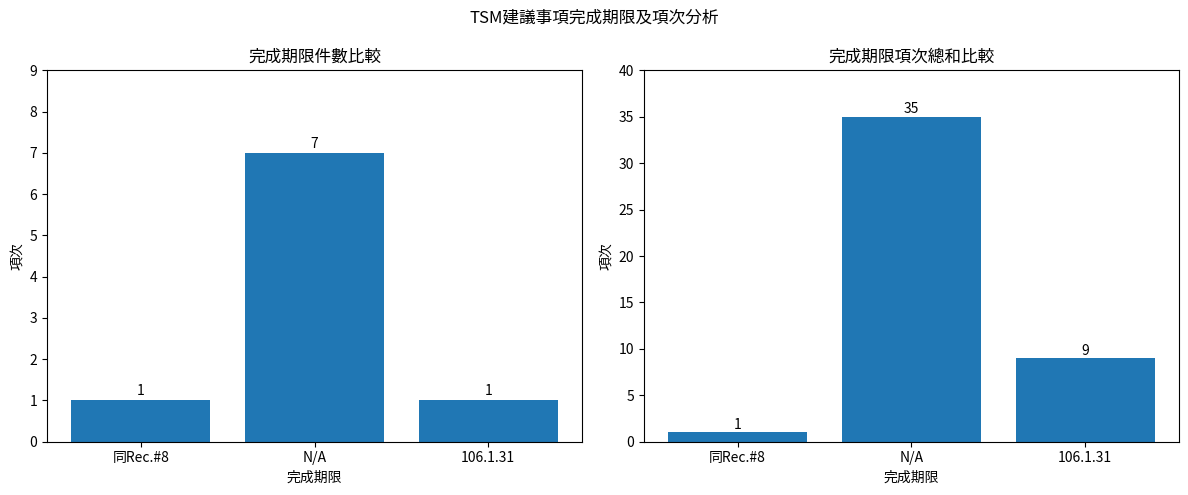

At which category is the sum across all series the highest?

N/A